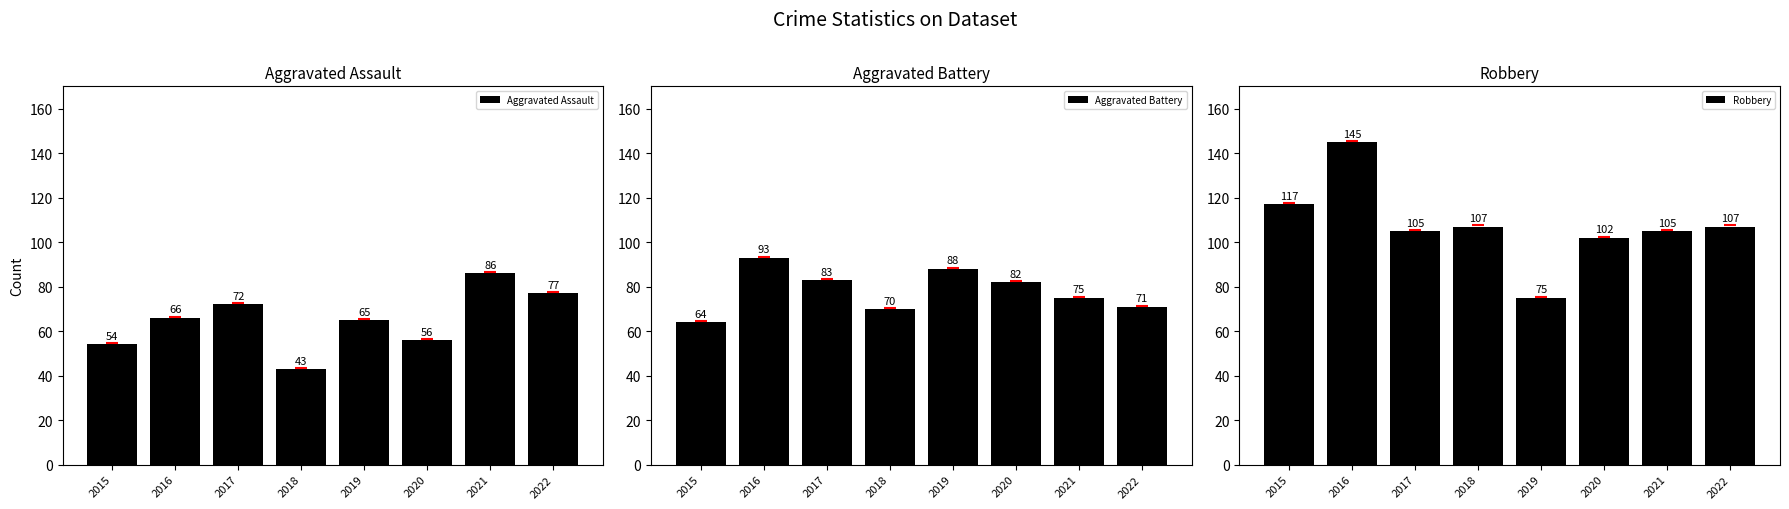

At how many categories does at least one series exceed 141?

1